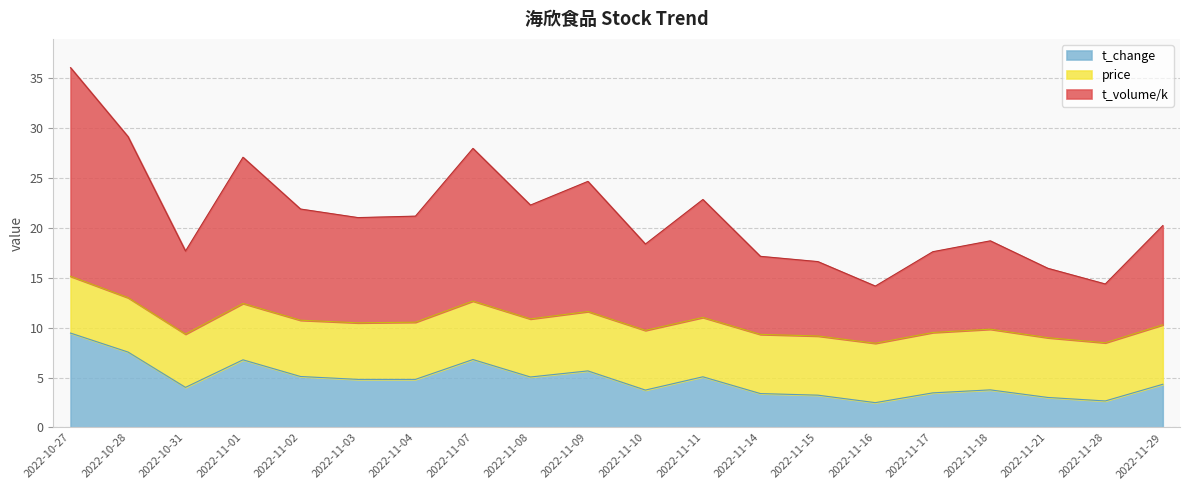

Does the chart display data point markers on the line(s)?

No